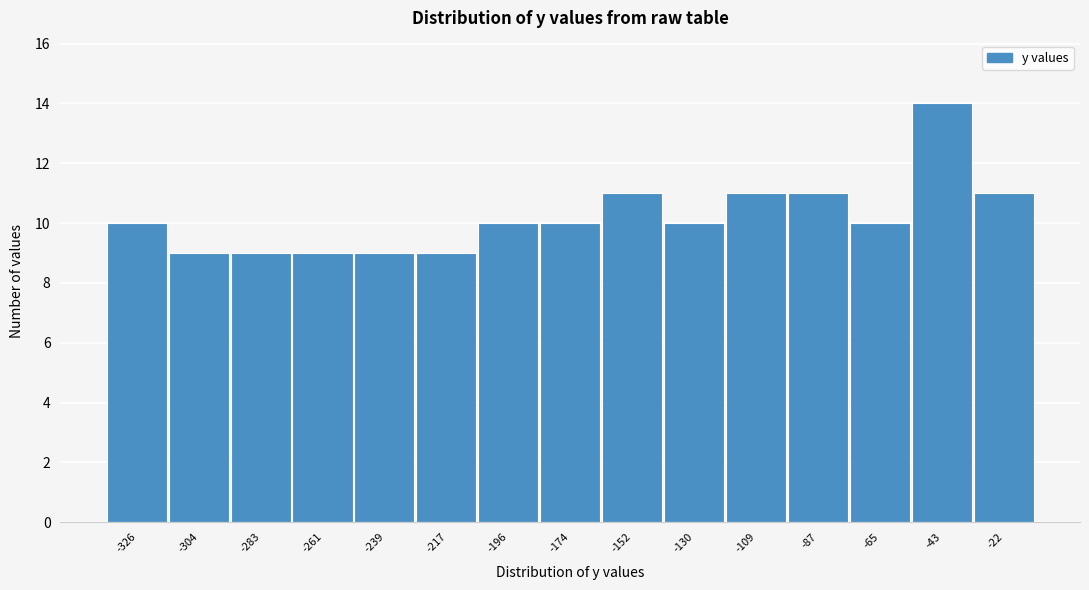

Reading left to right, transcribe all the data shown in this chart.

-326=10	-304=9	-283=9	-261=9	-239=9	-217=9	-196=10	-174=10	-152=11	-130=10	-109=11	-87=11	-65=10	-43=14	-22=11